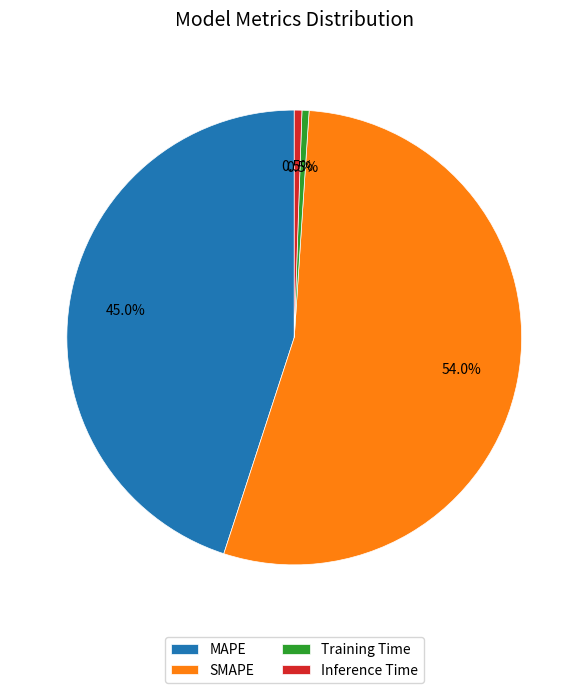

Count the number of slices in the pie.

4